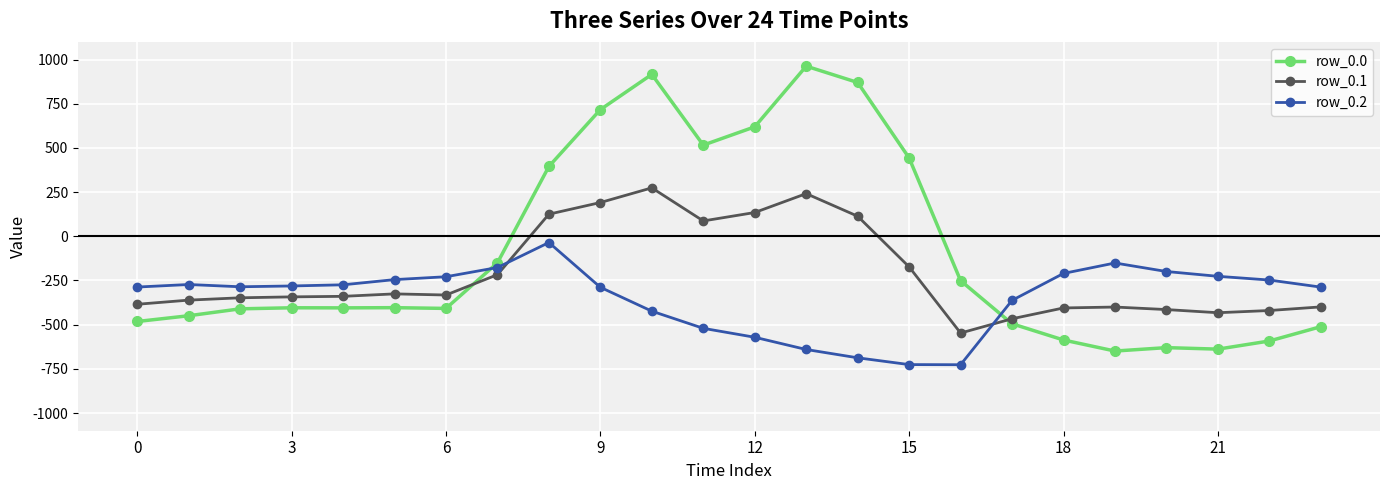

How many times do row_0.1 and row_0.2 cross each other?

2